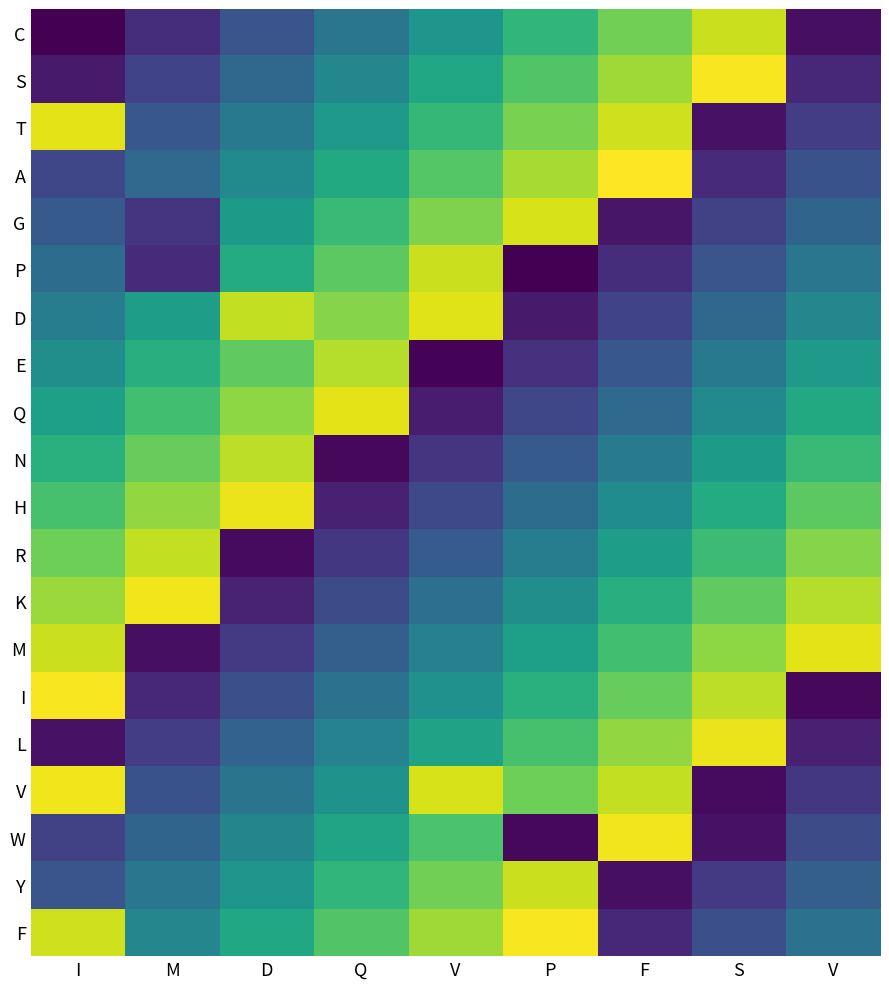

Which category has the lowest value across all series?

I